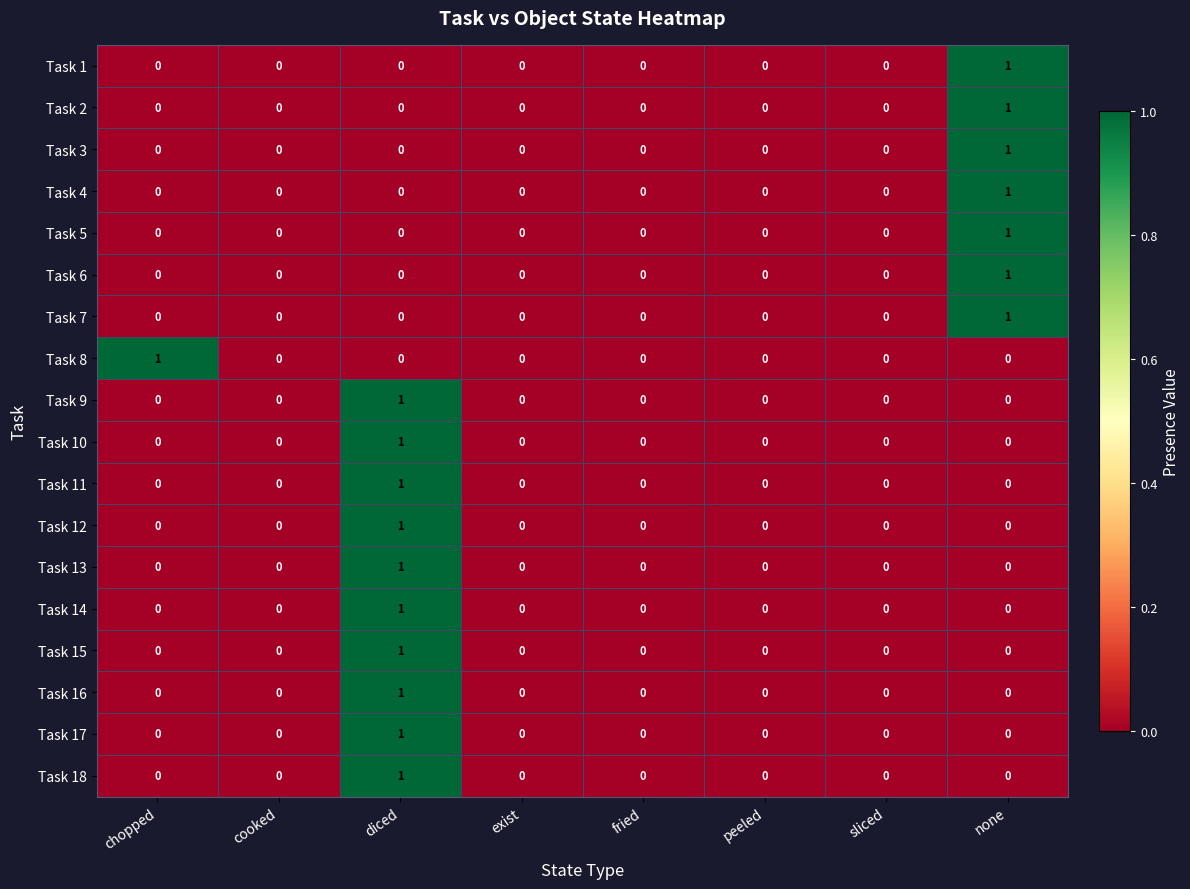

How many Task 4 values are between 0 and 1?

8